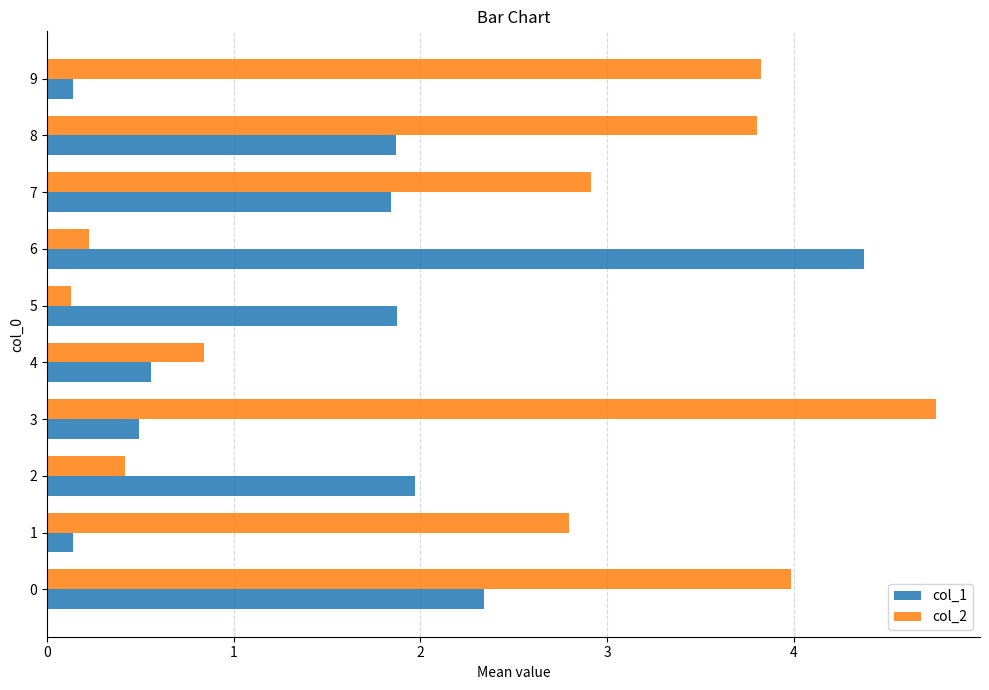

The col_1 series shows 3.6 at 0. True or false?

False